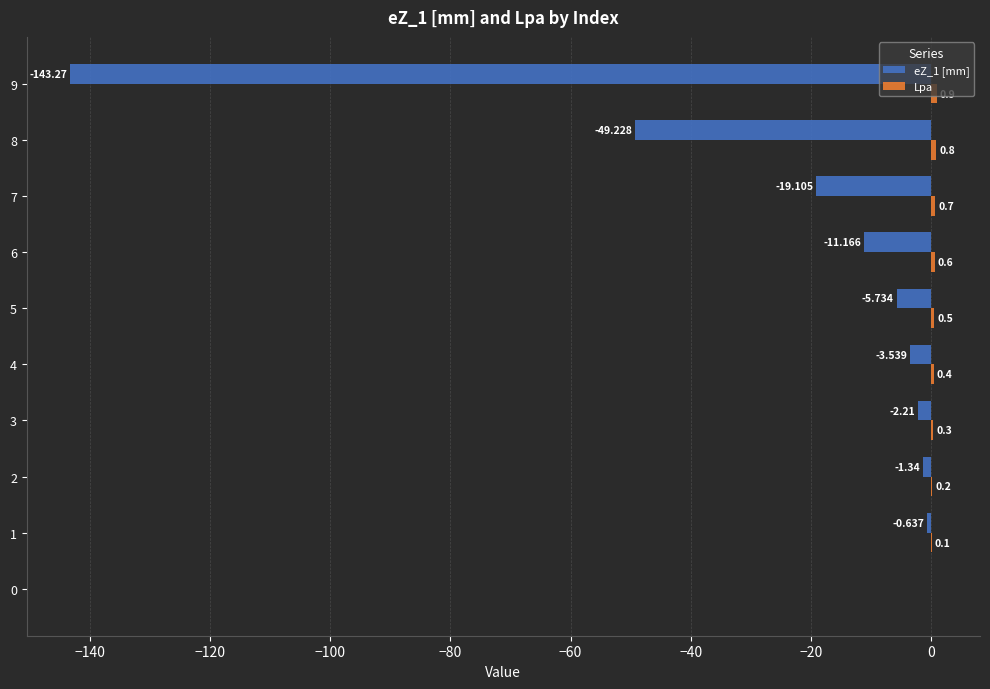

Count the number of data series in this chart.

2